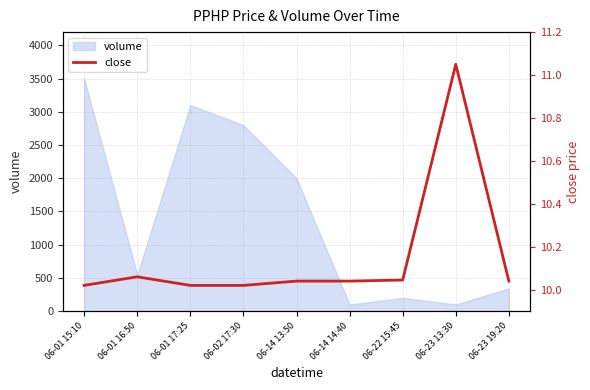

List the labels in order of value, largest first.

06-23 13:30, 06-01 16:50, 06-22 15:45, 06-14 13:50, 06-14 14:40, 06-23 19:20, 06-01 15:10, 06-01 17:25, 06-02 17:30